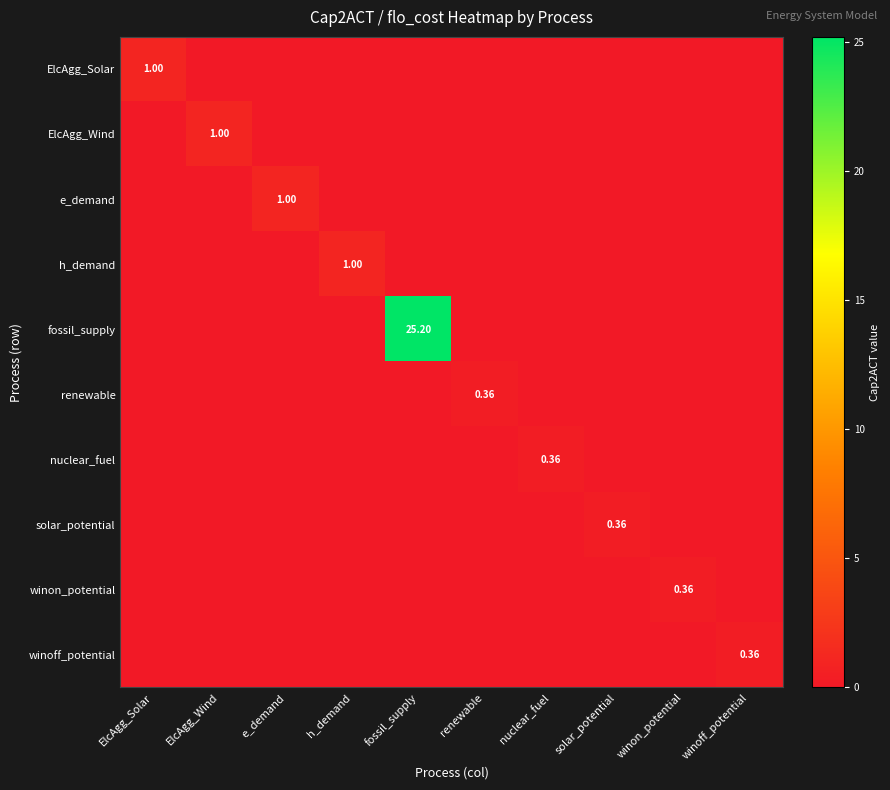

What is the total value across all series at winon_potential?

0.4